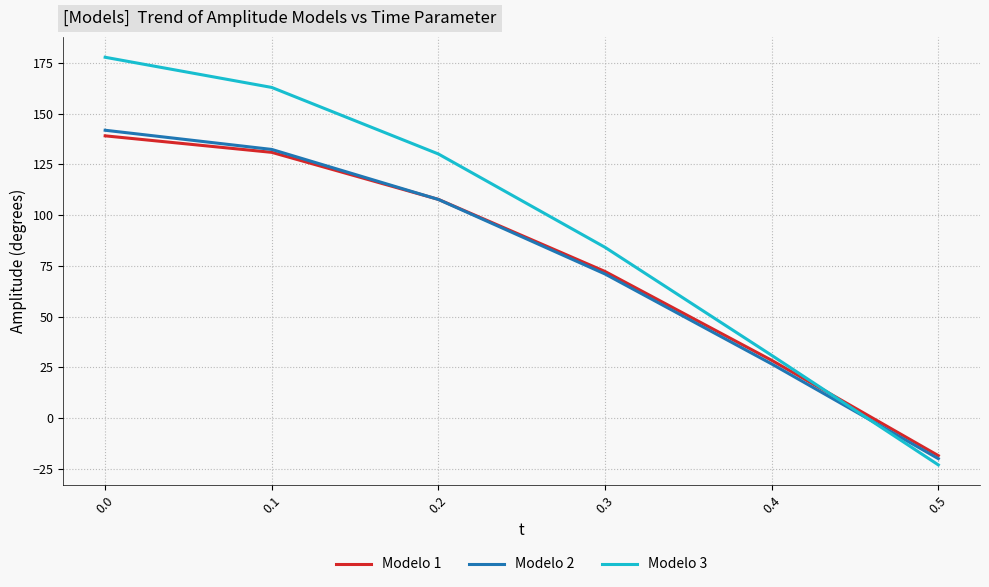

True or false: Modelo 2 has a value of 26.7 at 0.4.

True